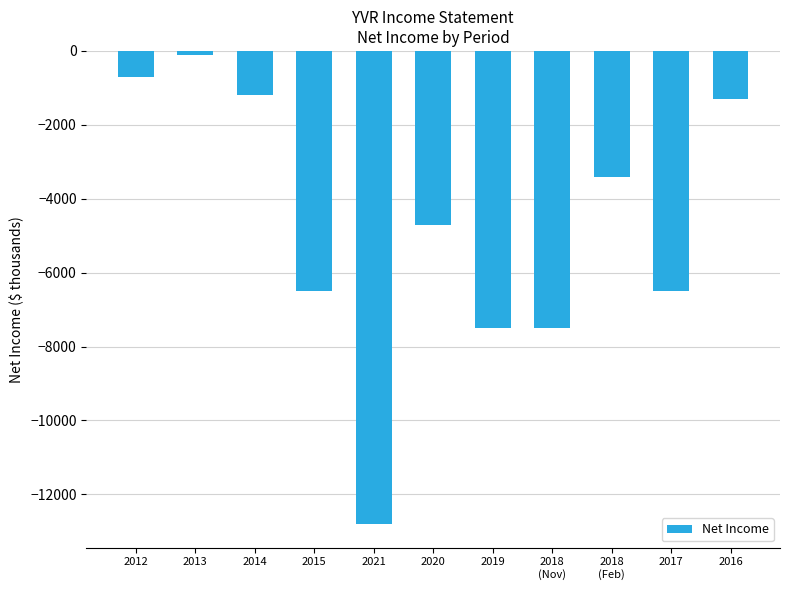

Does the chart contain any negative values?

Yes